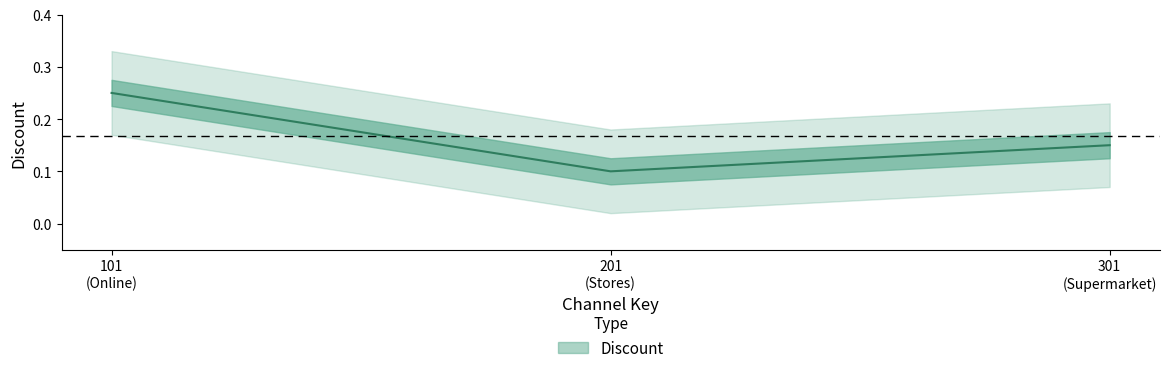

What is the value of the 2nd point from the left?

0.1